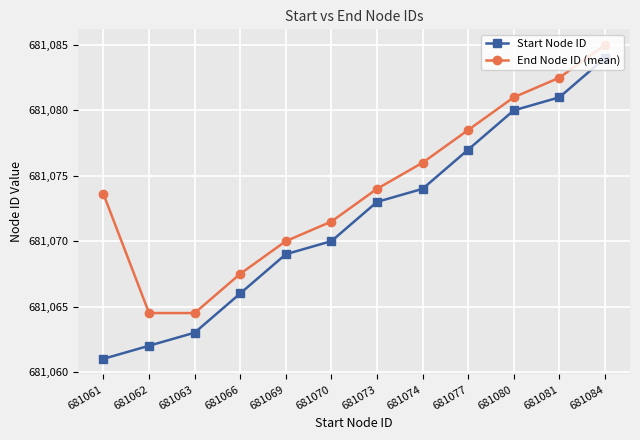

Which series has the widest spread of values?

Start Node ID